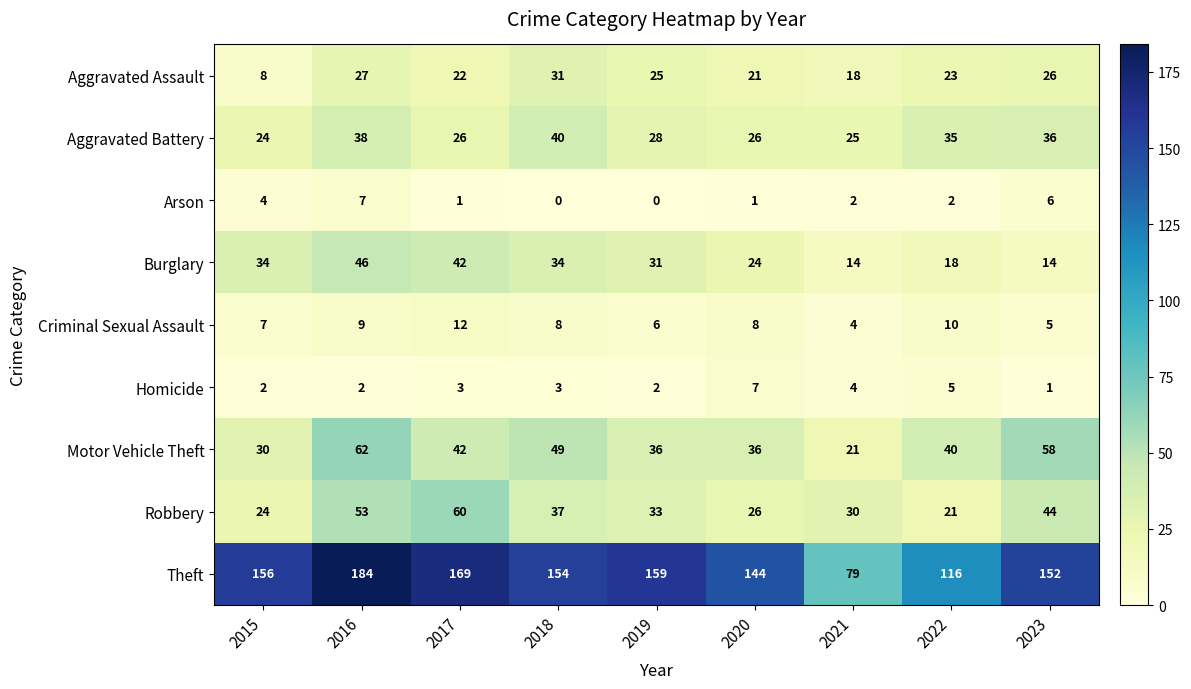

What is the sum of all Aggravated Assault values?

201